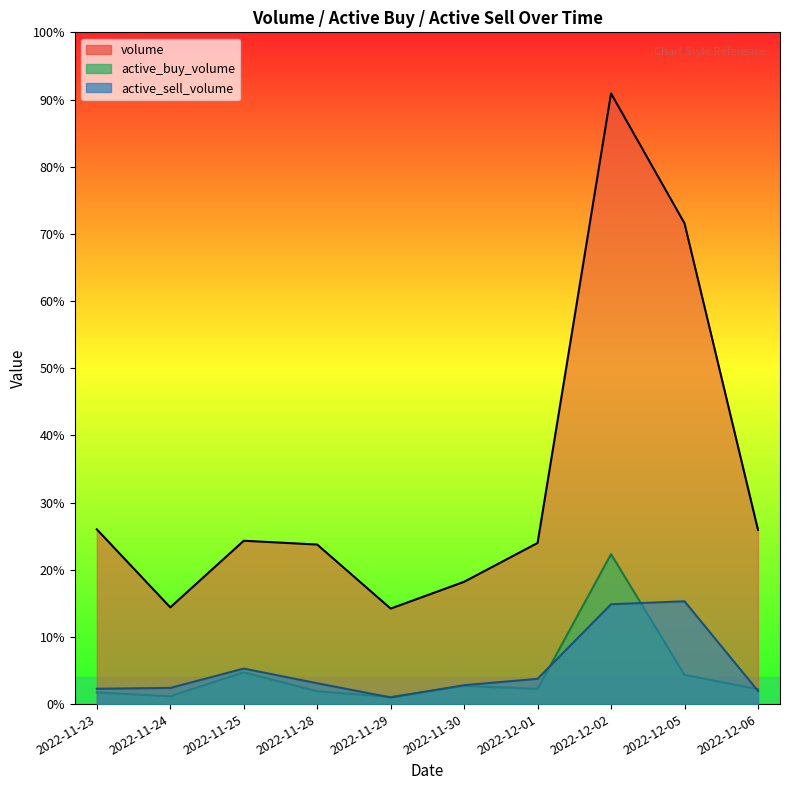

In active_buy_volume, how many points are higher than both neighbors (excluding endpoints)?

3